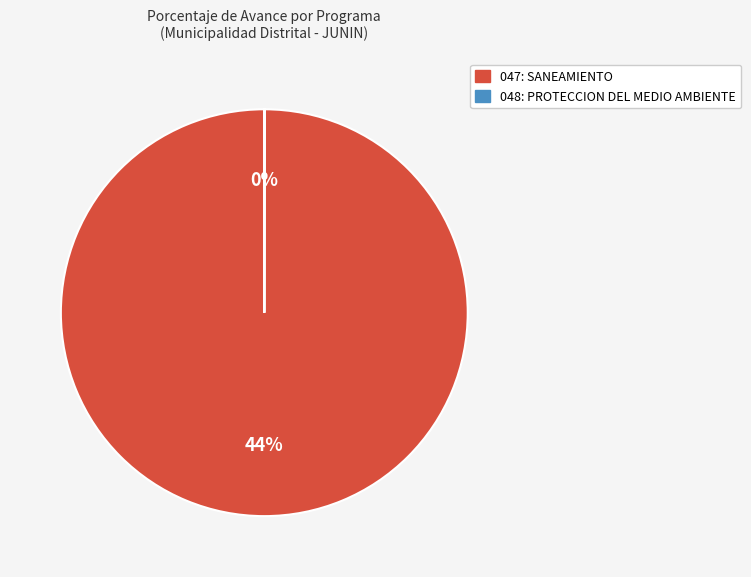

How many segments does this pie chart have?

2